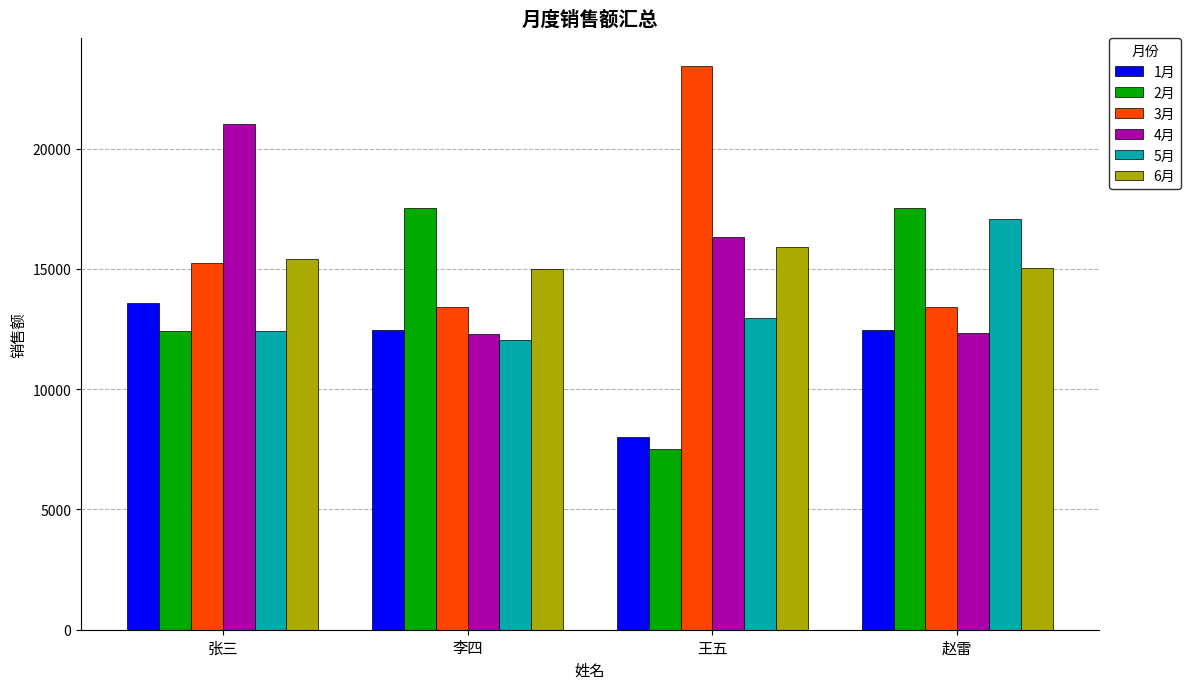

What is the total value across all series at 张三?

90084